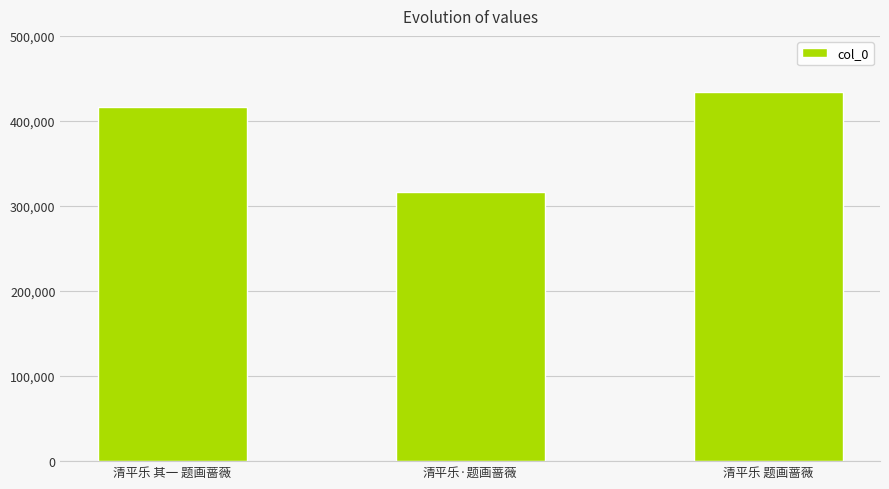

Reading left to right, what are all the values shown in this chart?

416709	316160	433687